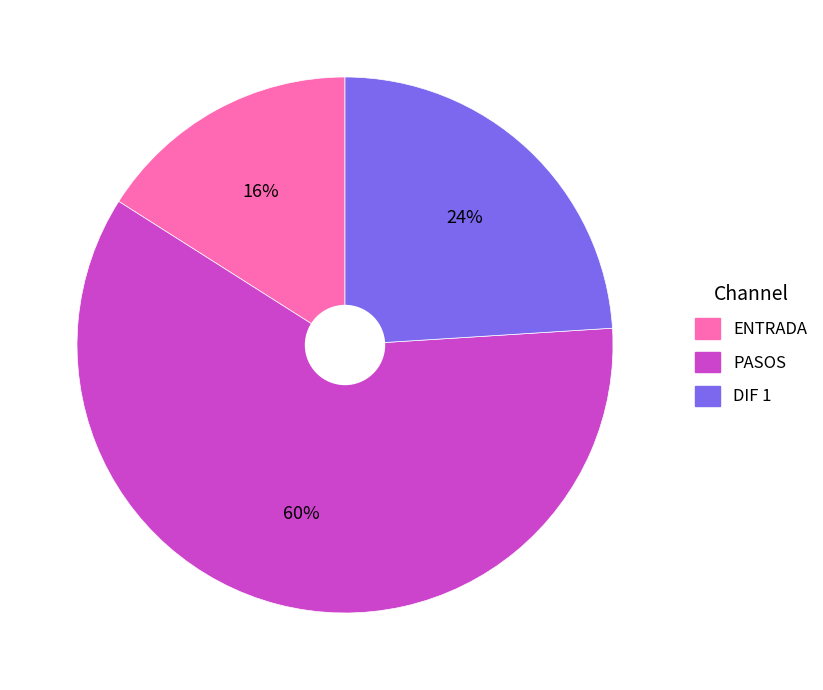

To the nearest percent, what is the difference between the largest and smallest slice percentages?

44%